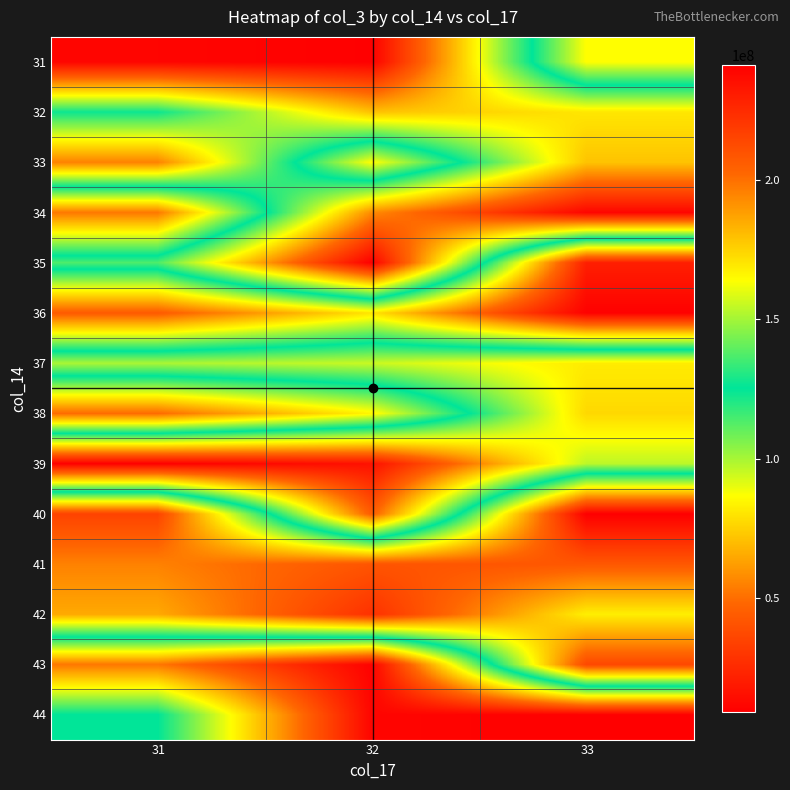

Reading right to left, list all the values displayed in this chart.

31: 33=164157448	32=9421616	31=11393800
32: 33=80553520	32=71337512	31=123471784
33: 33=71643480	32=164183176	31=54976048
34: 33=11376792	32=57352120	31=198125784
35: 33=229619408	32=9120392	31=113480944
36: 33=240627192	32=170315024	31=207037520
37: 33=81843424	32=94641376	31=99201888
38: 33=76934896	32=166183896	31=201605592
39: 33=96769112	32=16037768	31=9133352
40: 33=241386008	32=44302872	31=215779248
41: 33=207994432	32=209094888	31=195557096
42: 33=167781496	32=222642232	31=185363904
43: 33=213725592	32=10124896	31=52323608
44: 33=9421616	32=11393800	31=125582304